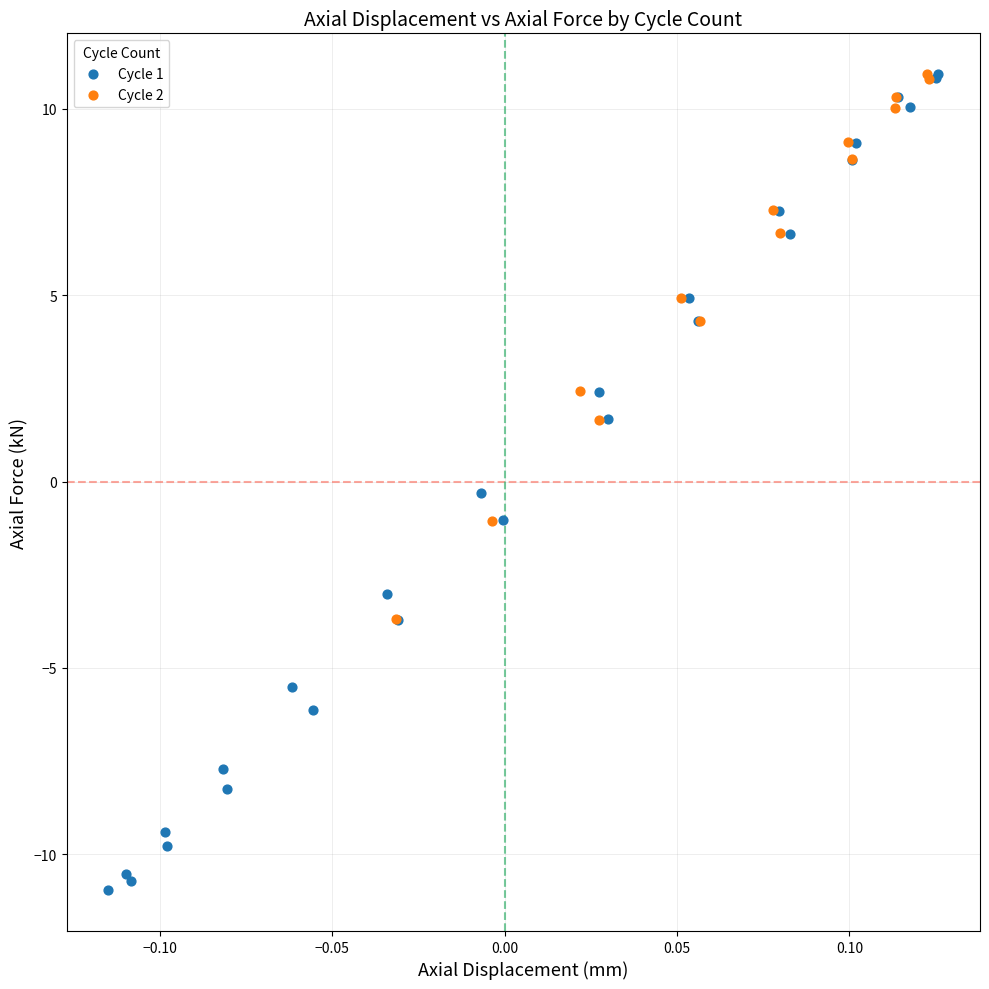

Which series has the widest spread of Y values?

Cycle 1